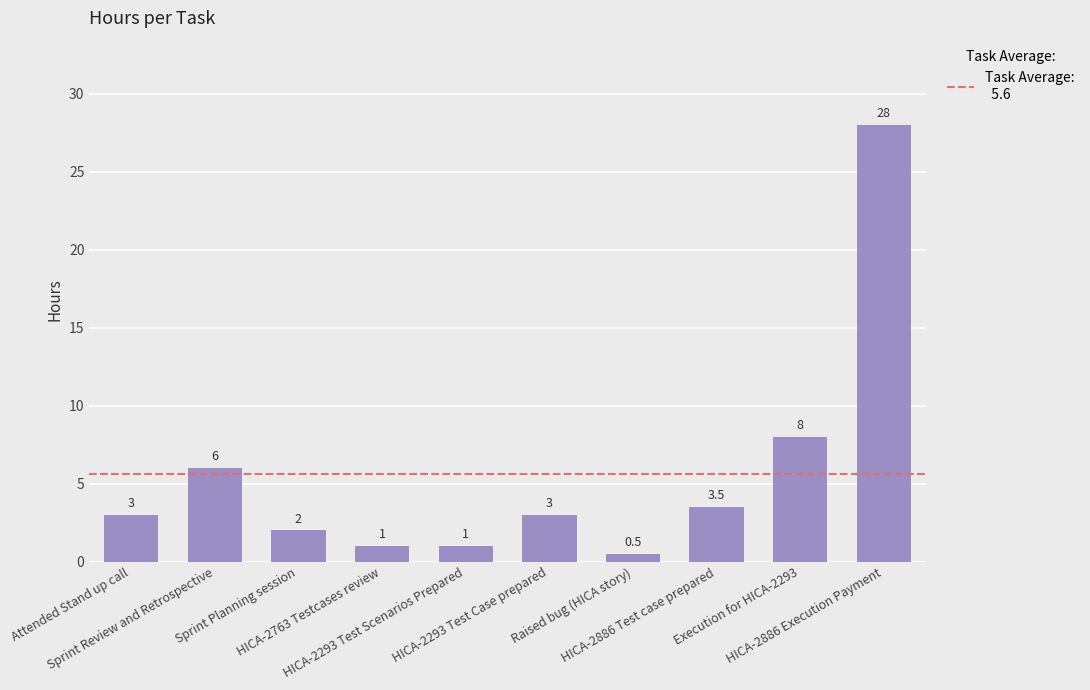

Between Raised bug (HICA story) and Execution for HICA-2293, which is larger?

Execution for HICA-2293